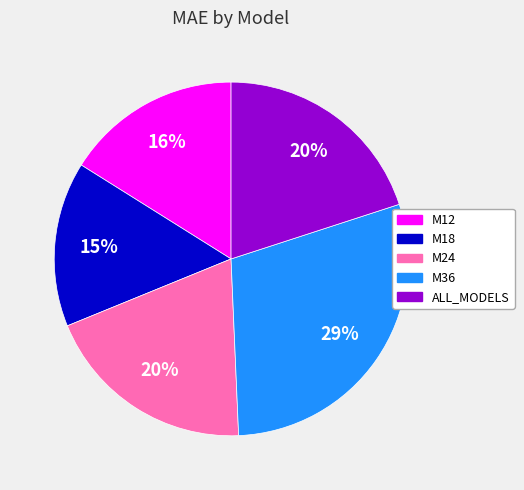

Count the number of slices in the pie.

5